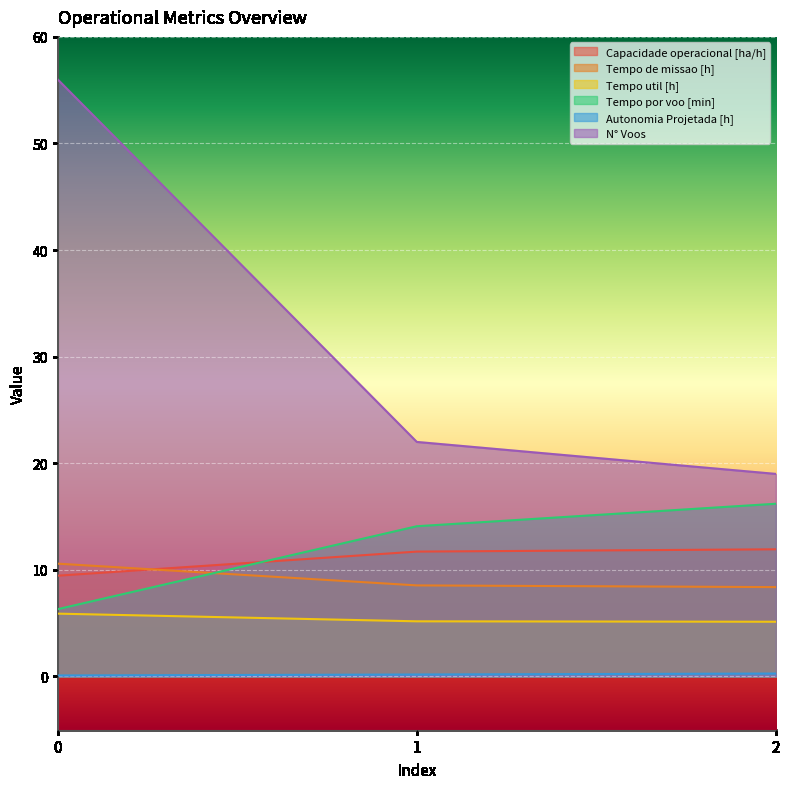

What is the total value across all series at 0?

88.3